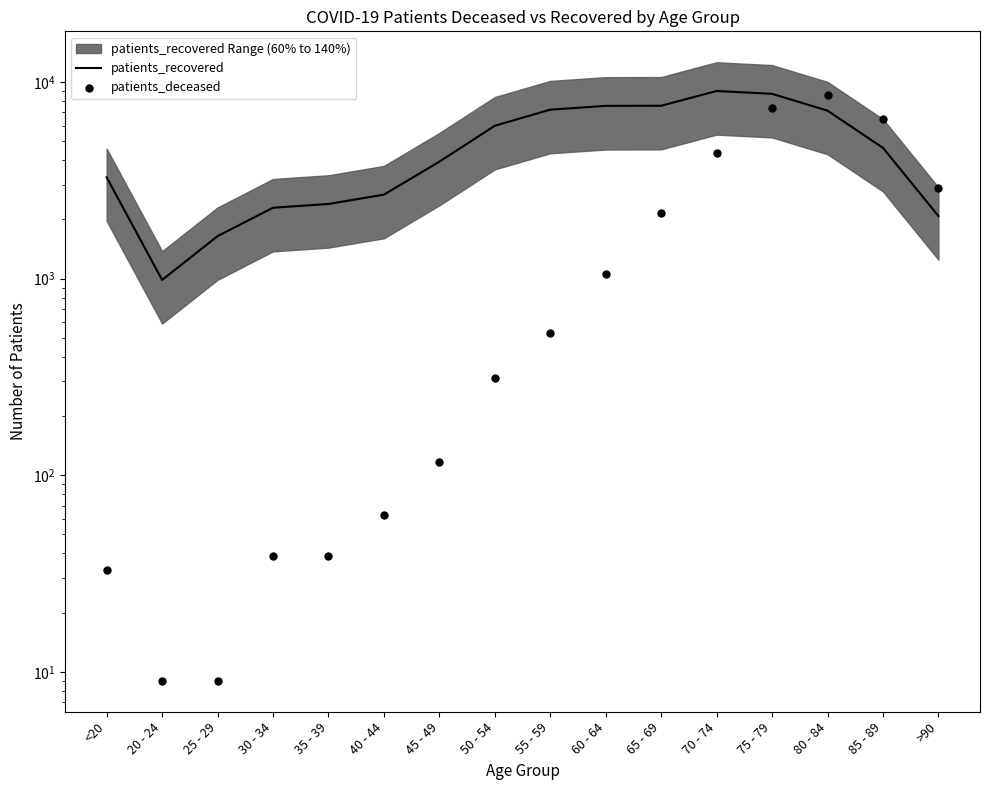

Which series has the widest spread of Y values?

patients_deceased